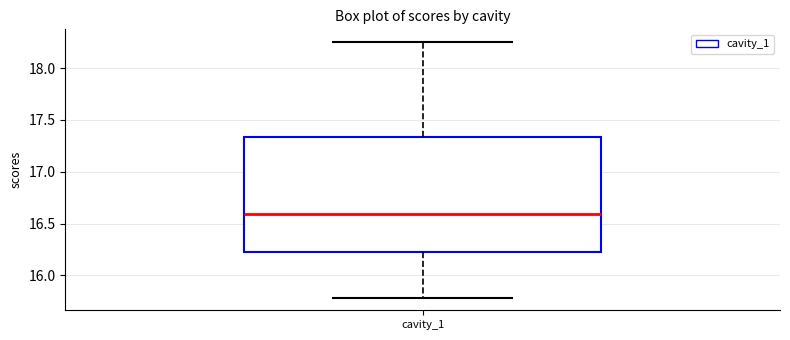

Read this box plot against the y-axis: the position of the median line, the range covered by the box, and the ends of both whiskers. The values are not printed on the chart, so give them approximately, as read against the axis.

median 16.60, box 16.20 to 17.35, whiskers 15.80 to 18.25